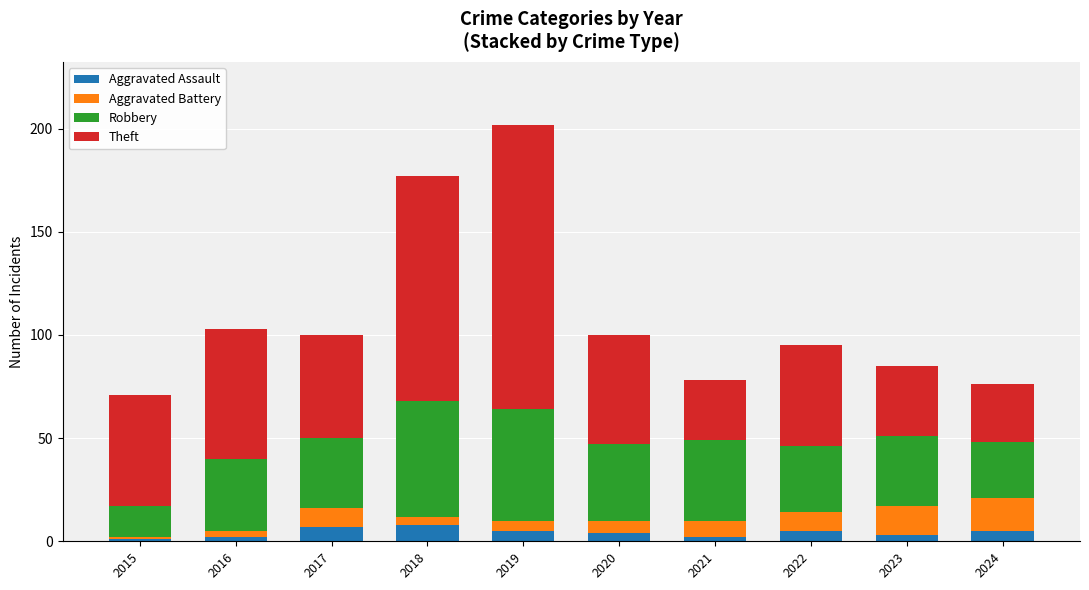

What is the average value of the Aggravated Assault series?

4